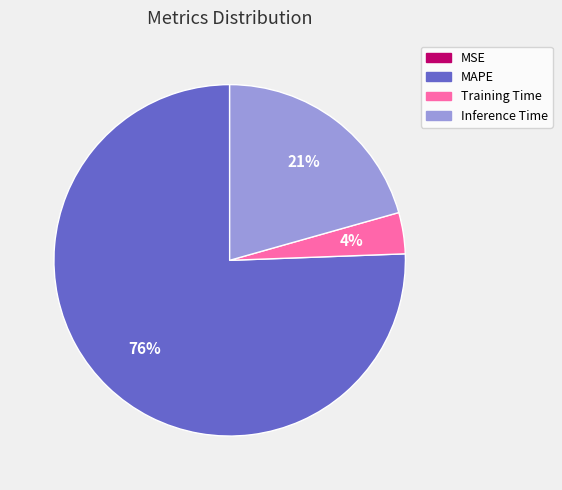

True or false: MAPE accounts for 76% of the total.

True